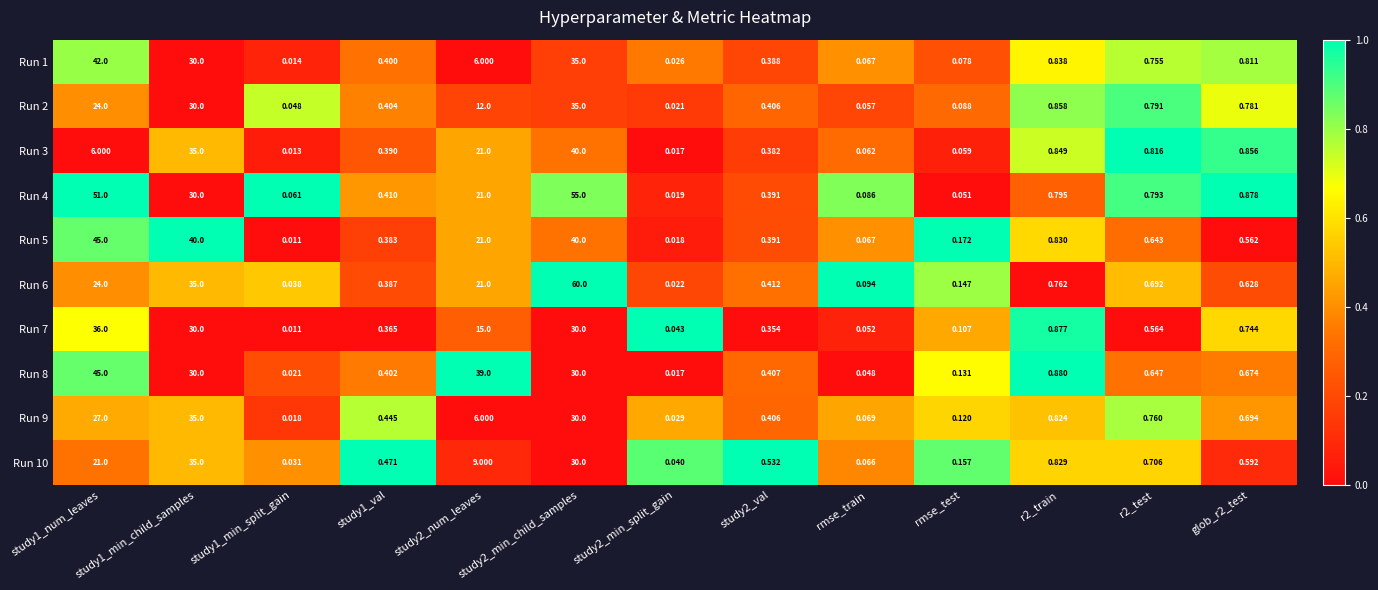

At r2_test, list the series in order from largest to smallest.

Run 3, Run 4, Run 2, Run 9, Run 1, Run 10, Run 6, Run 8, Run 5, Run 7